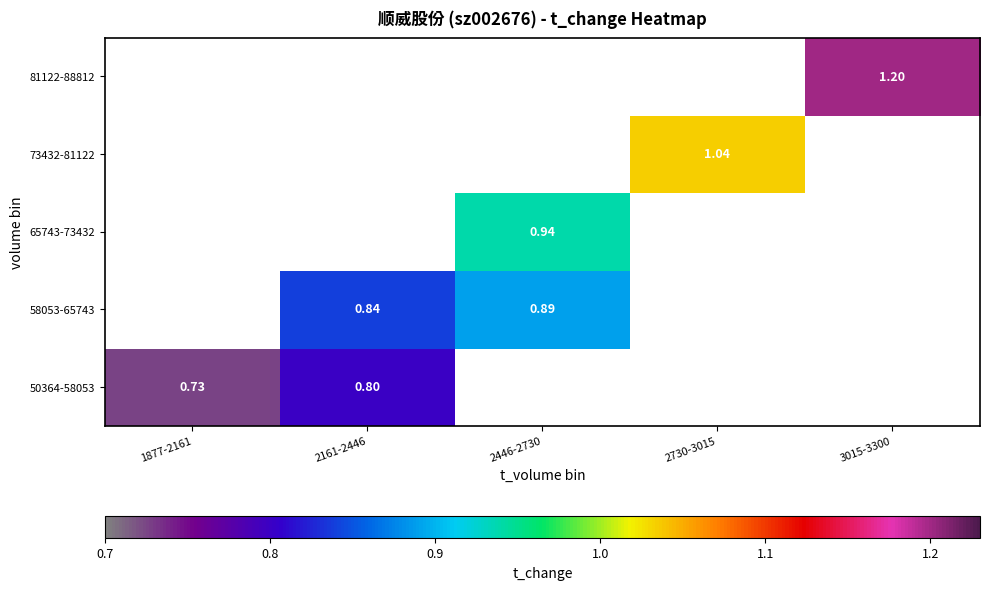

How many categories are shown in the chart?

5